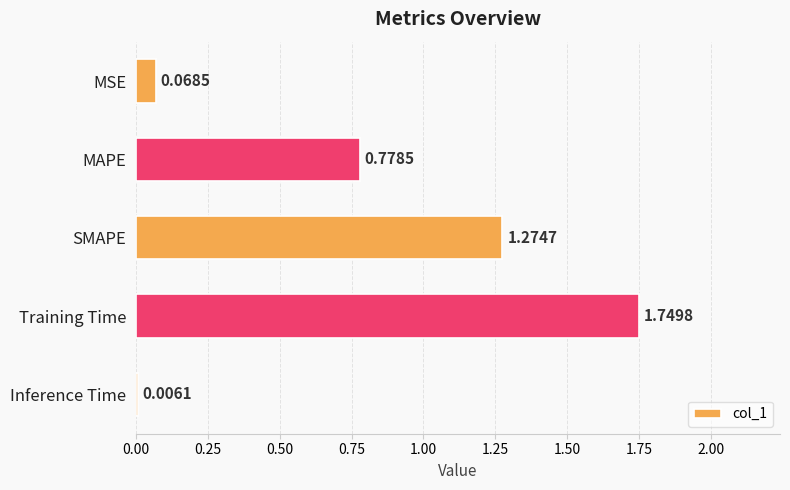

Approximately how many times larger is the value at SMAPE compared to Training Time?

0.7